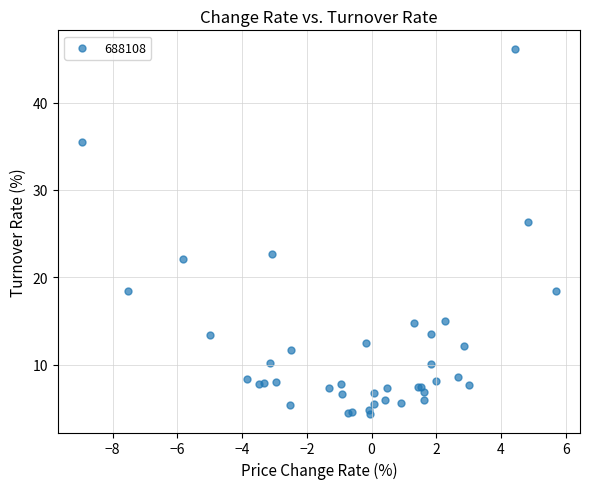

What Y value in the scatter plot is closest to 25?

26.3